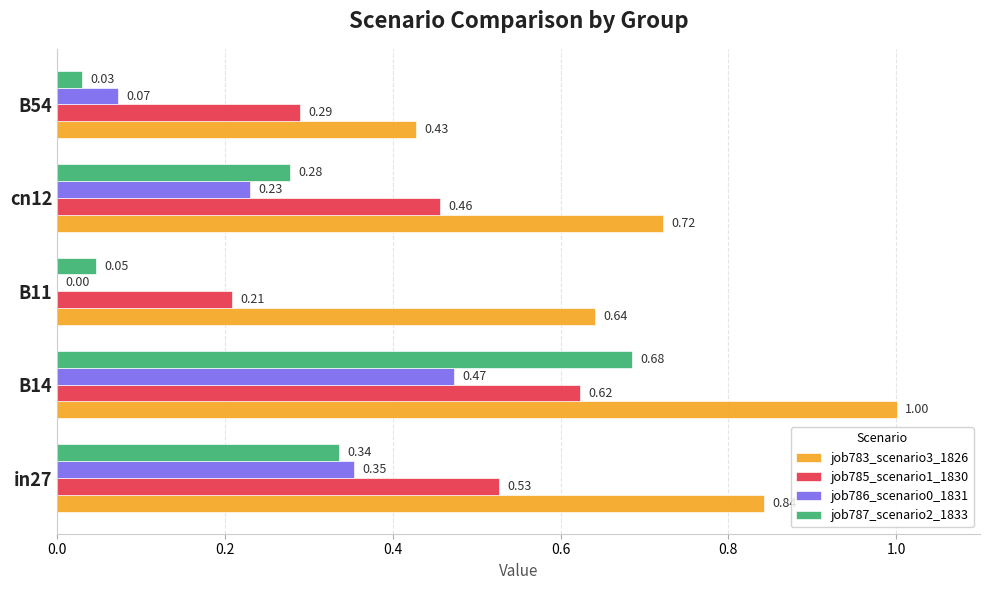

Is the value of job787_scenario2_1833 at B11 greater than the value of job786_scenario0_1831 at B54?

No